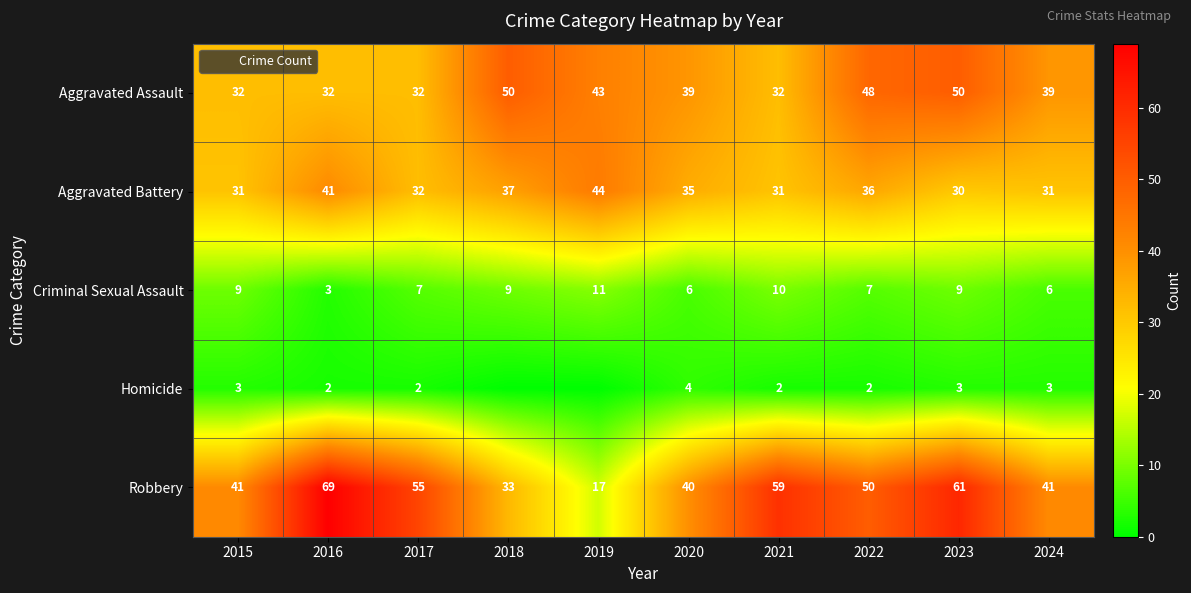

What is the difference between the highest and lowest values at 2021?

57